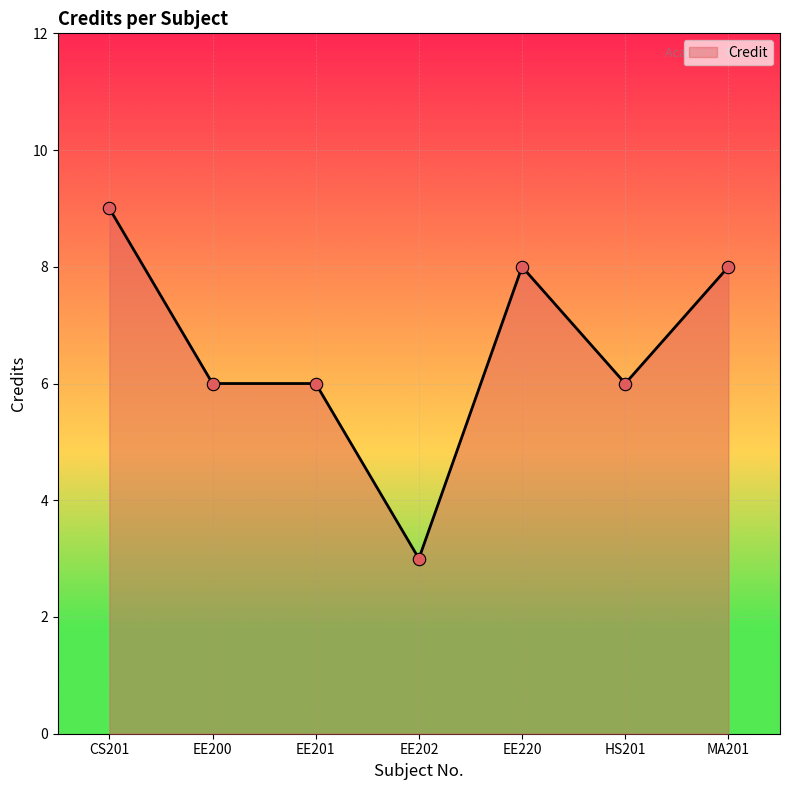

Between EE220 and HS201, which is larger?

EE220